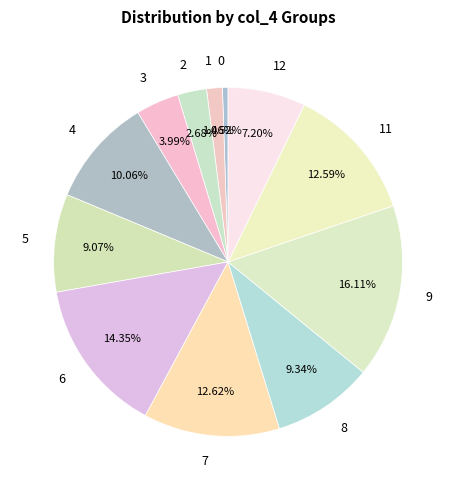

Does any single category account for the majority?

No